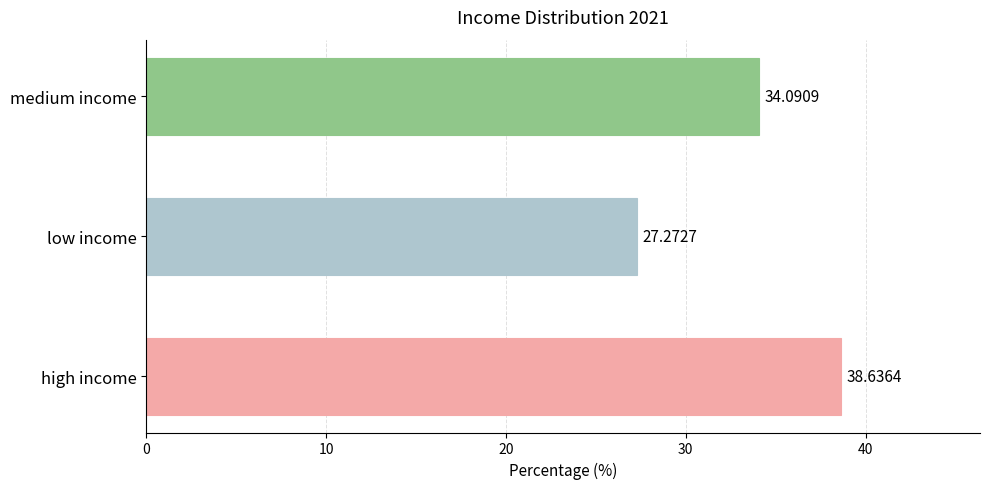

At which label is the value closest to 32?

medium income